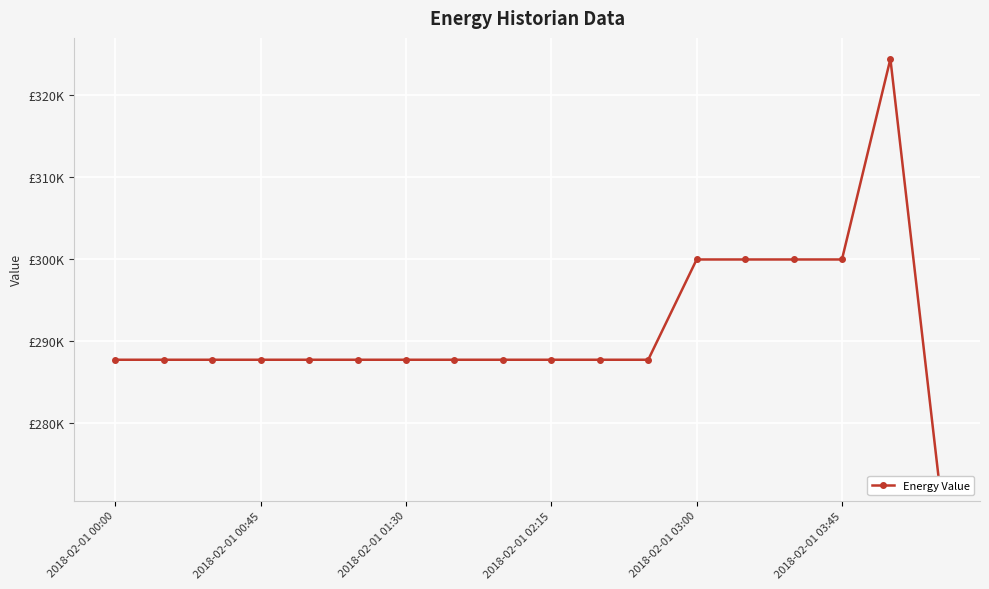

What is the approximate value at 13?

299991.9